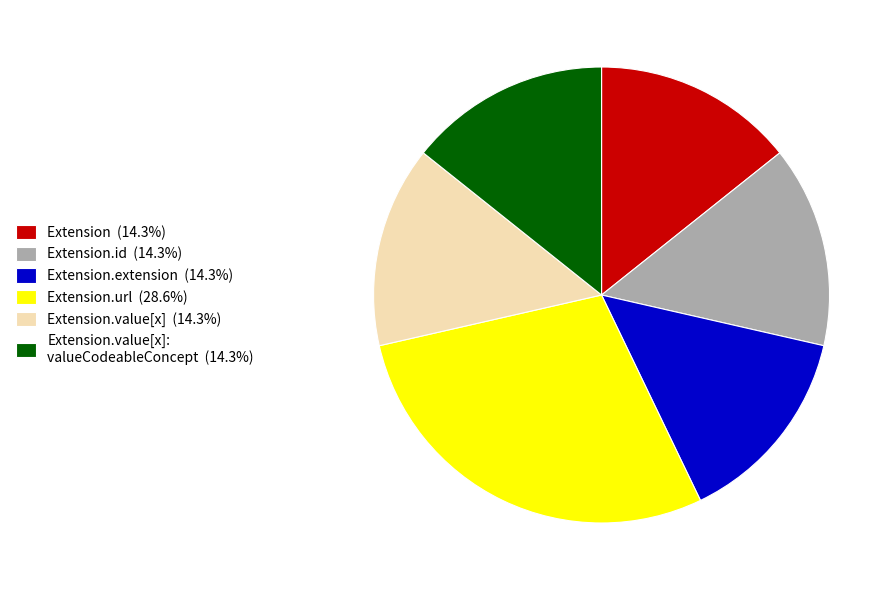

Is the sum of Extension.extension (14.3%) and Extension.id (14.3%) greater than half?

No